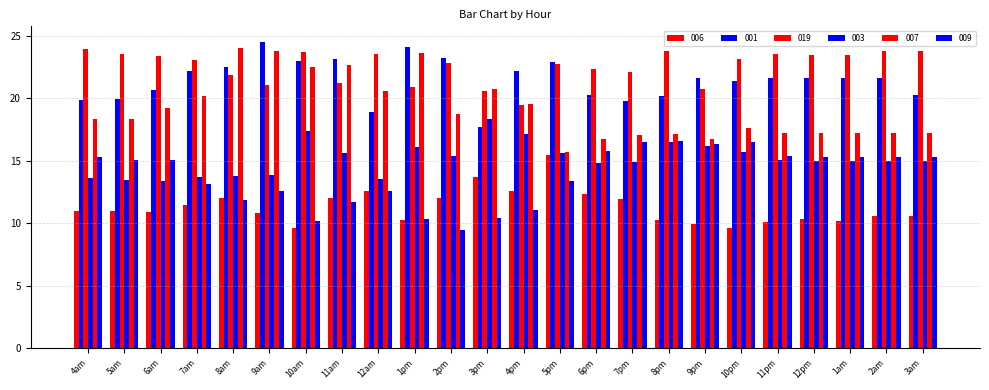

How many data points in 003 are above 14?

17